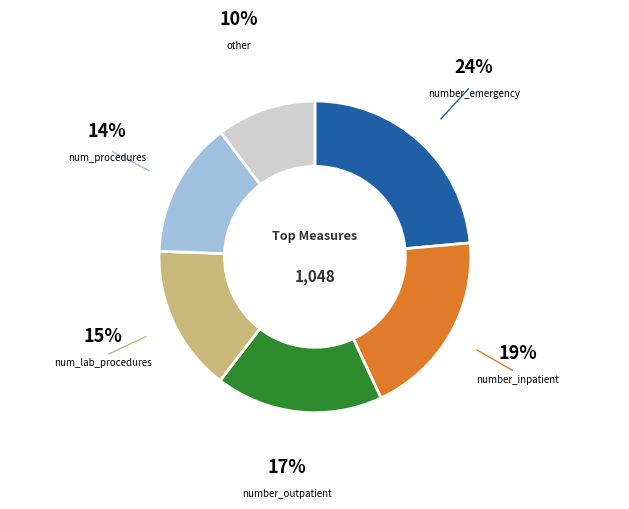

Is there any slice that represents more than half of the pie?

No